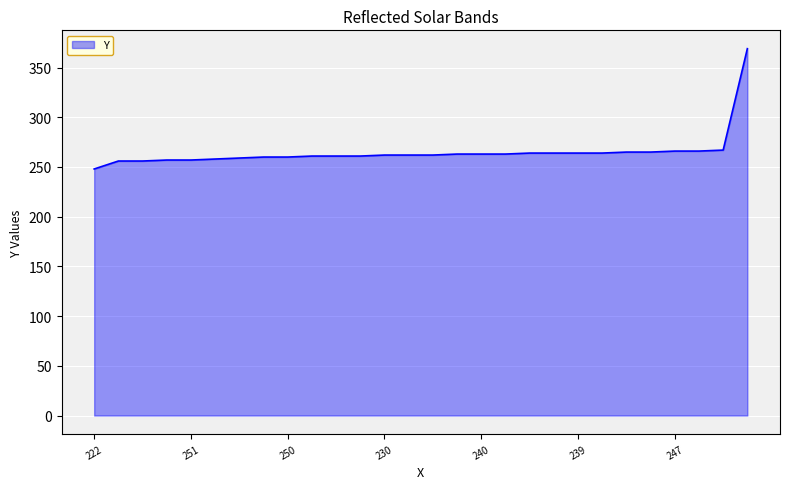

What is the difference between the maximum and minimum values?

121